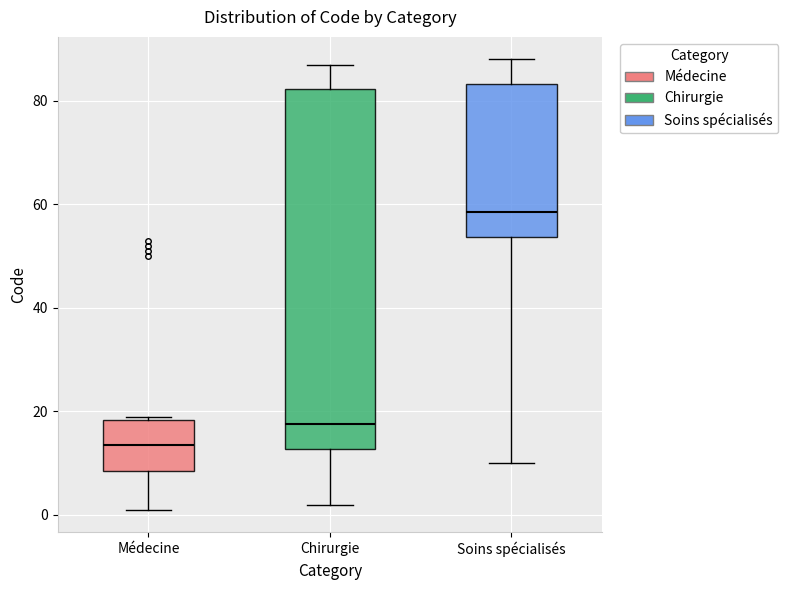

Reading left to right, read every box against the y-axis: the position of its median line, the range the box covers, and the ends of its whiskers. The values are not printed on the chart, so give them approximately, as read against the axis.

Médecine: median 14, box 8 to 18, whiskers 2 to 20
Chirurgie: median 18, box 12 to 82, whiskers 2 to 88
Soins spécialisés: median 58, box 54 to 84, whiskers 10 to 88